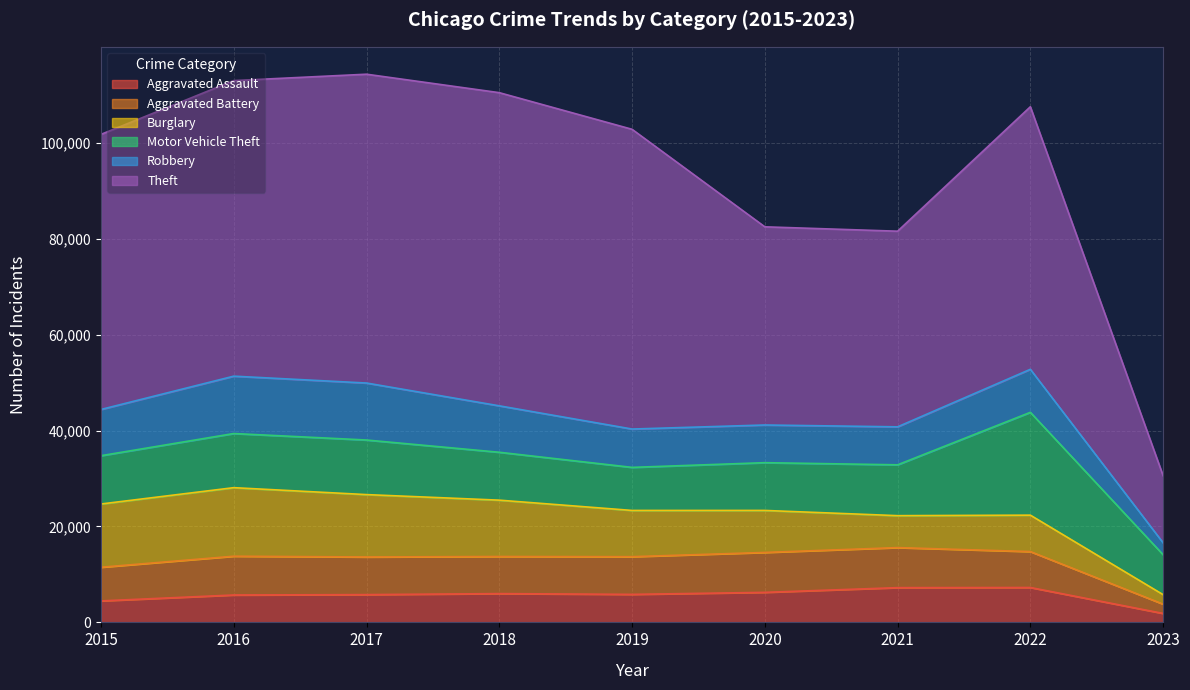

What is the total value across all series at 2021?

81552